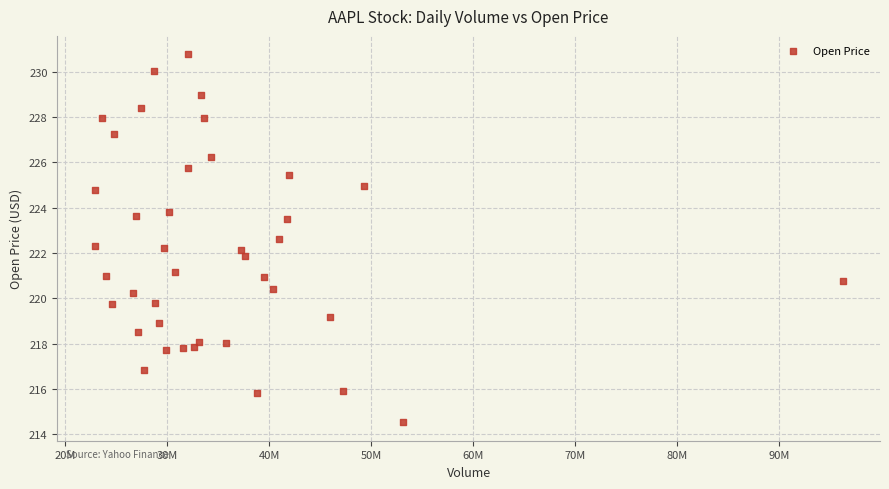

What is the range of Y values (max minus min)?

16.3